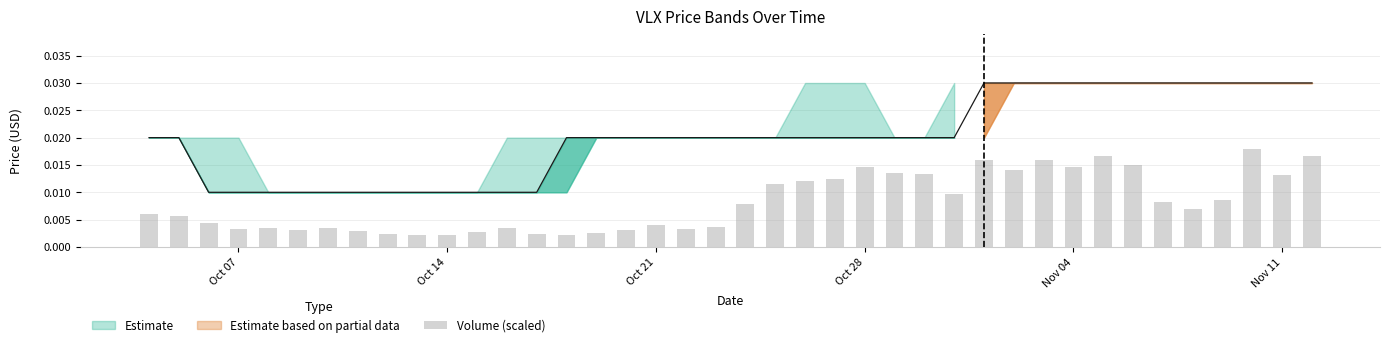

Are the bars grouped side by side (vs. stacked)?

No